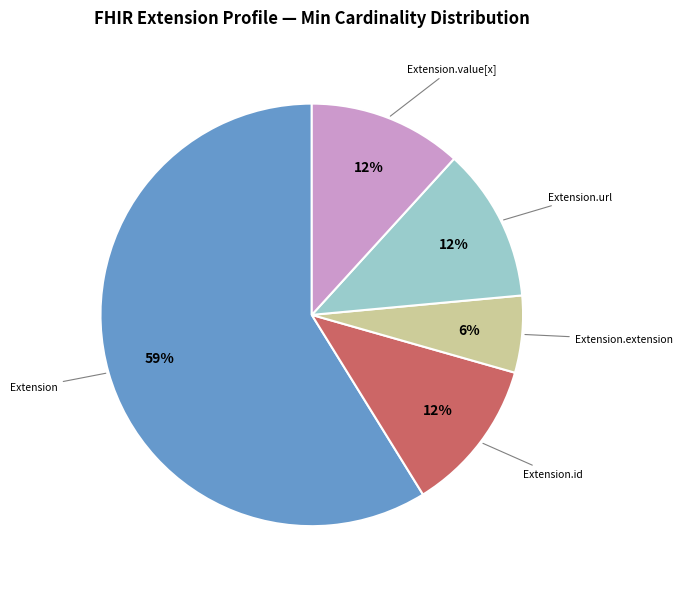

Count the number of slices in the pie.

5